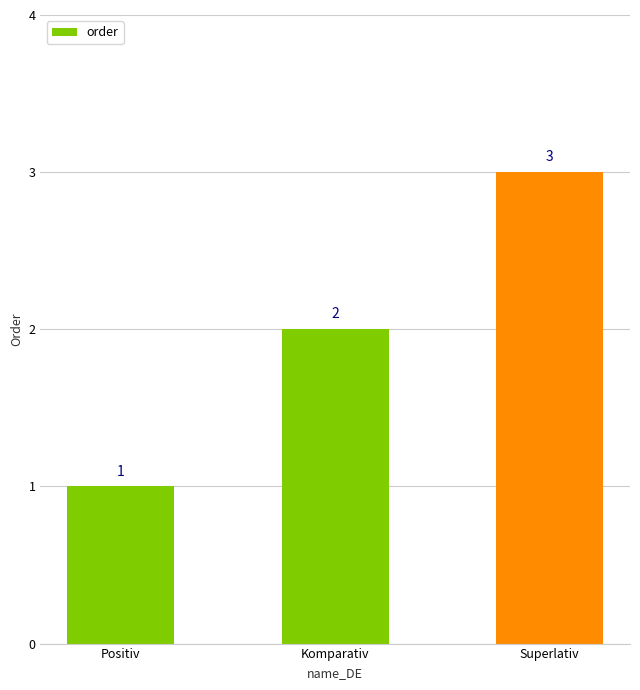

Approximately how many times larger is the value at Positiv compared to Komparativ?

0.5